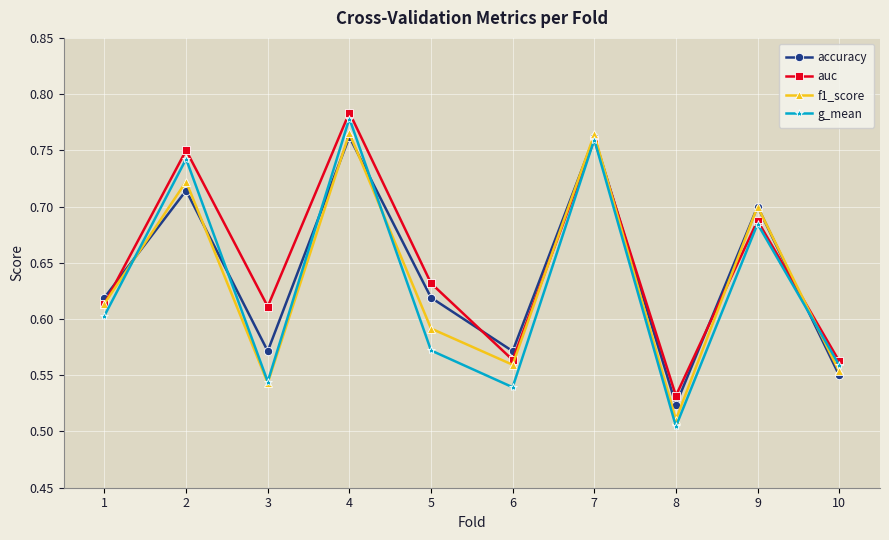

At which category does g_mean reach its first local valley?

3